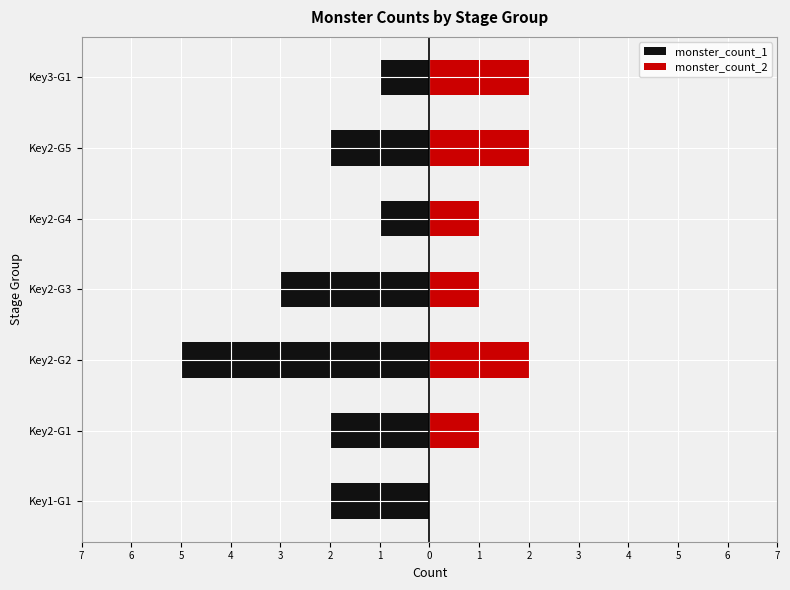

Which has a higher value, Key1-G1 or Key2-G1?

Key1-G1